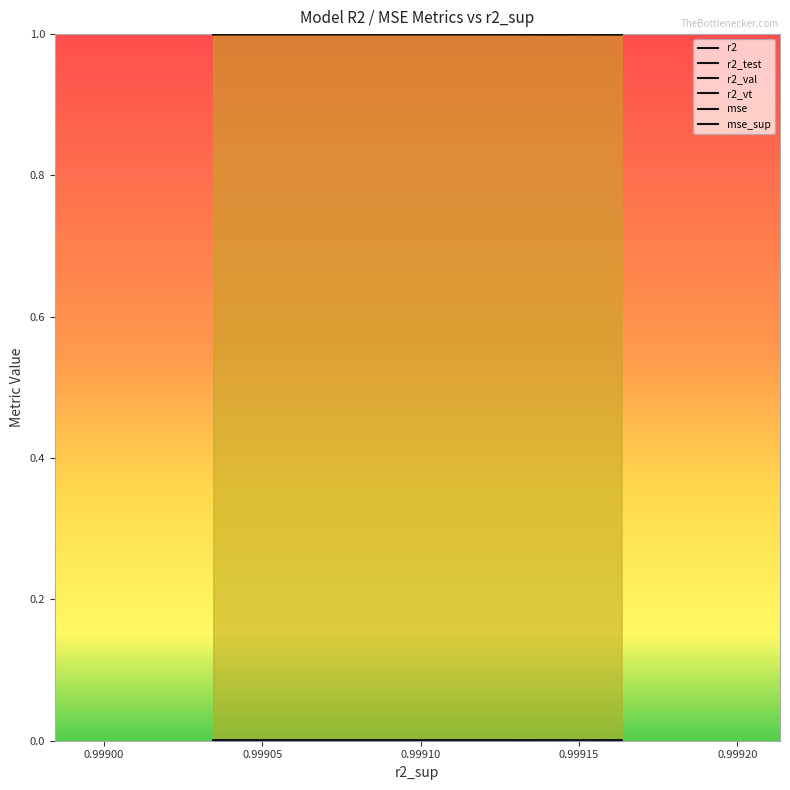

In r2_val, how many points are higher than both neighbors (excluding endpoints)?

2